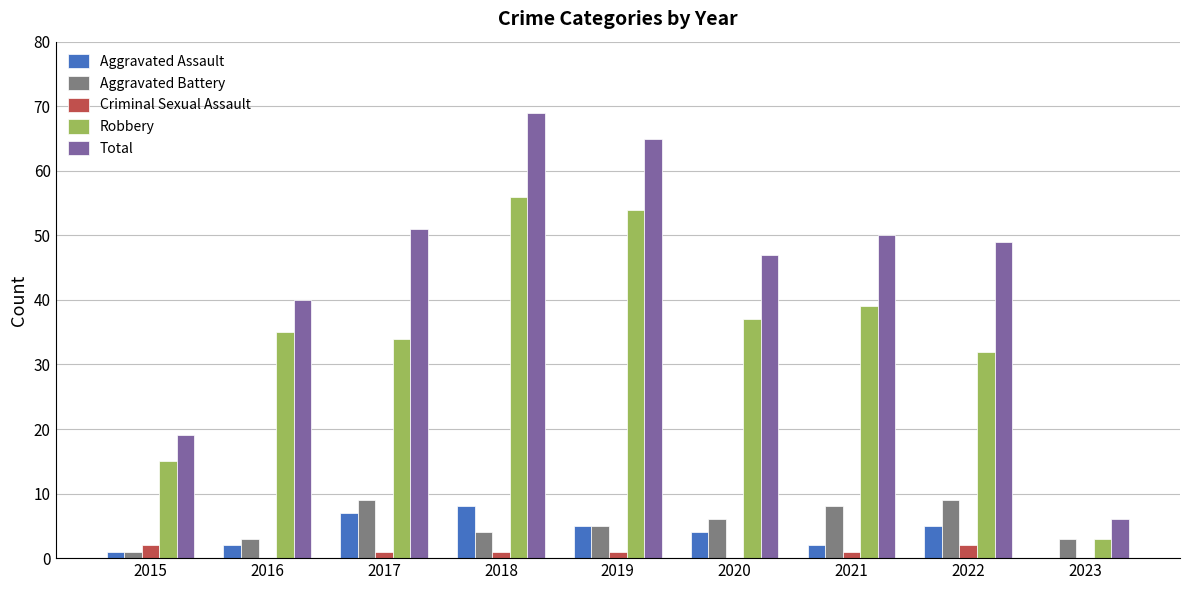

How many groups of bars are there?

9